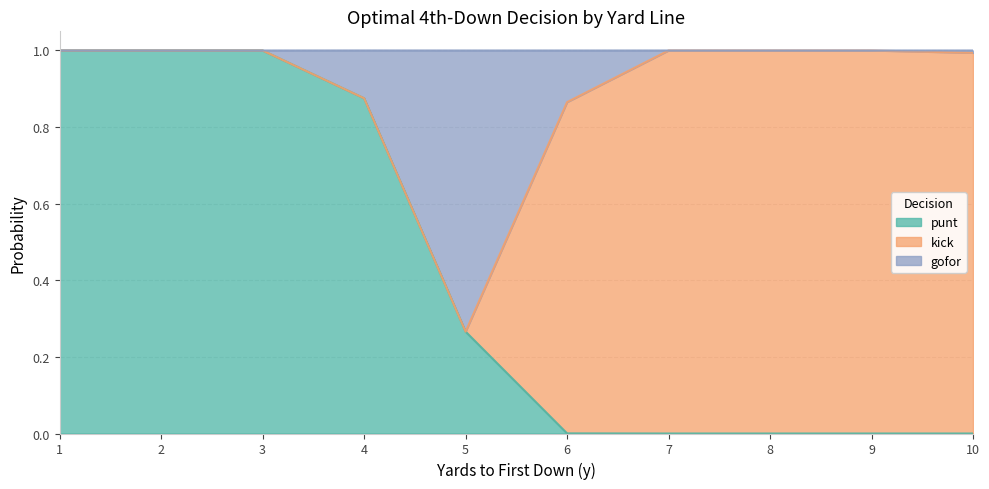

Does the chart display data point markers on the line(s)?

No